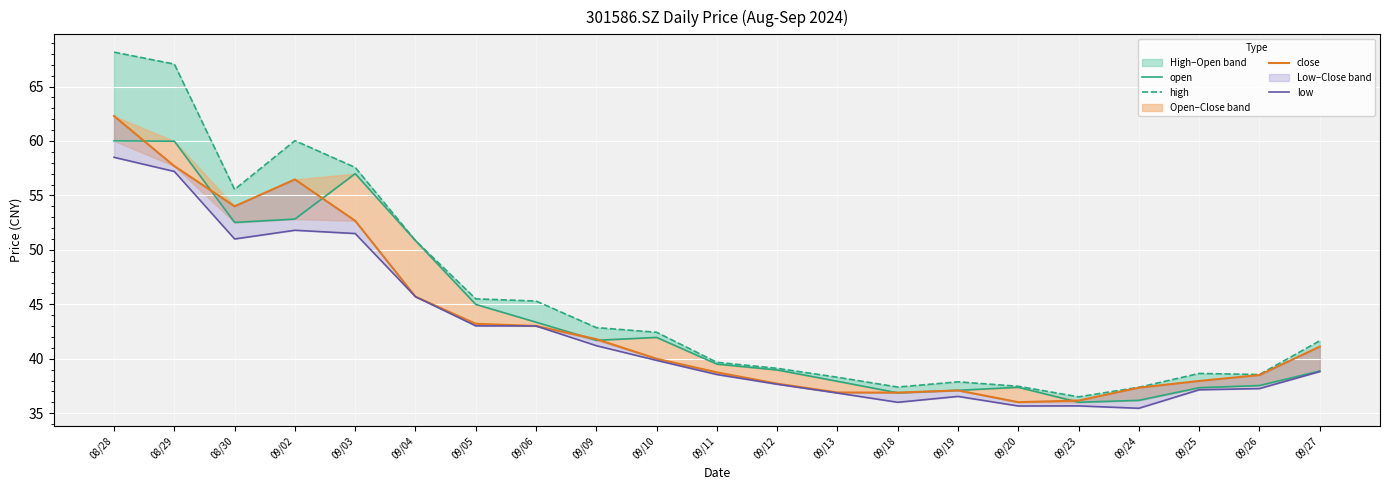

Count the number of categories in the chart.

21